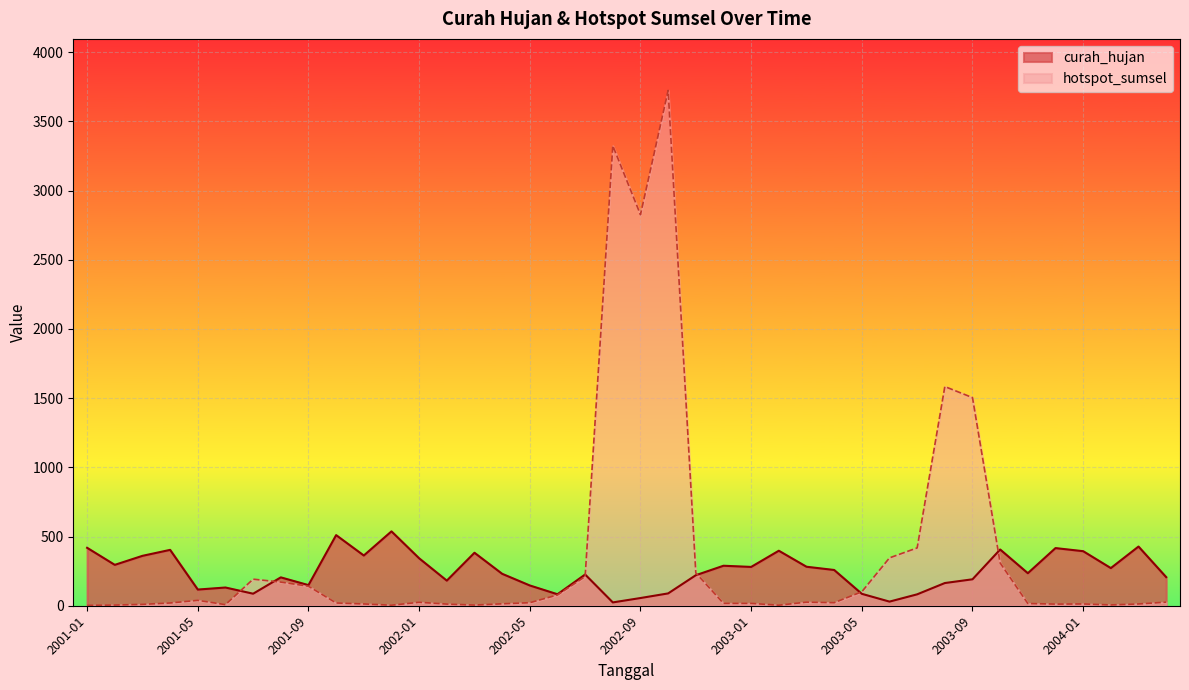

At which category does curah_hujan reach its first local valley?

2001-02